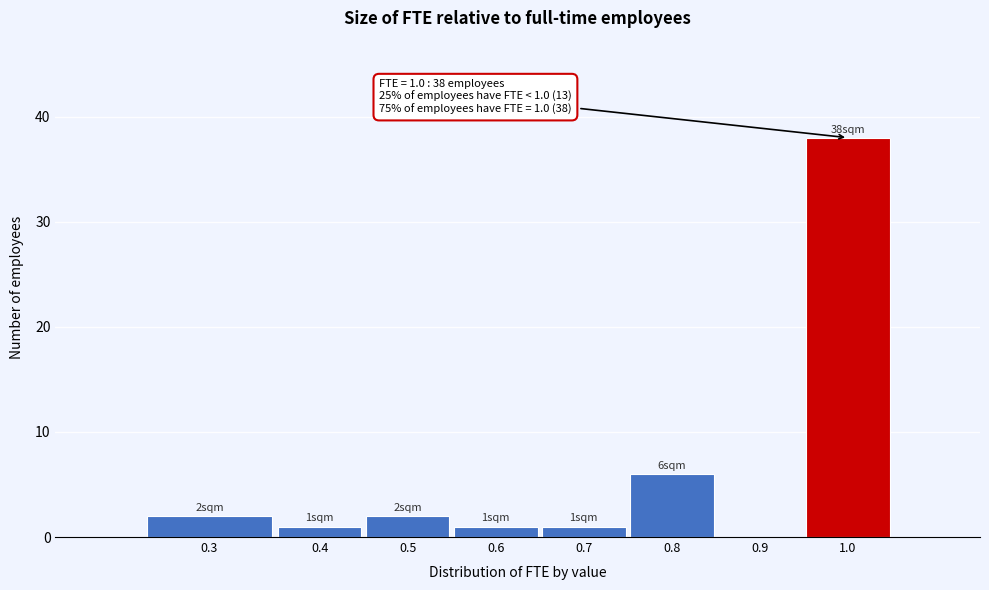

Reading left to right, what are all the values shown in this chart?

0.3=2	0.4=1	0.5=2	0.6=1	0.7=1	0.8=6	0.9=0	1.0=38